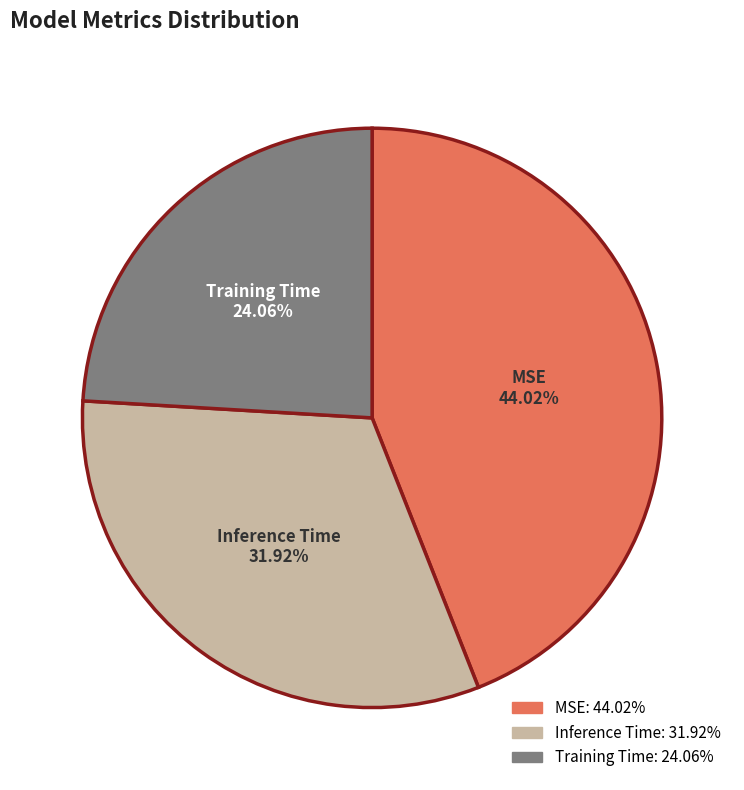

Which slice is the largest?

MSE